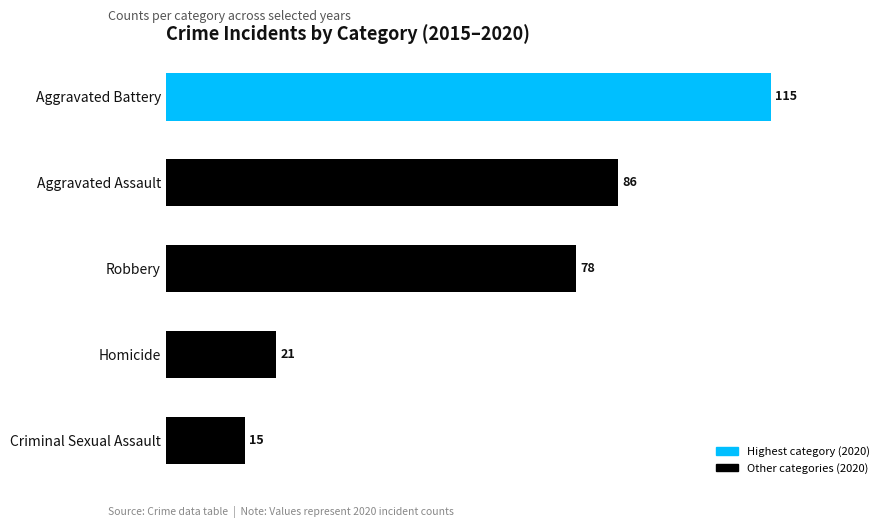

Reading top to bottom, list all the values displayed in this chart.

115	86	78	21	15